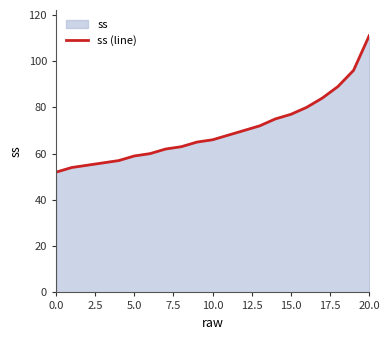

True or false: there are more than 2 points higher than both neighbors.

False